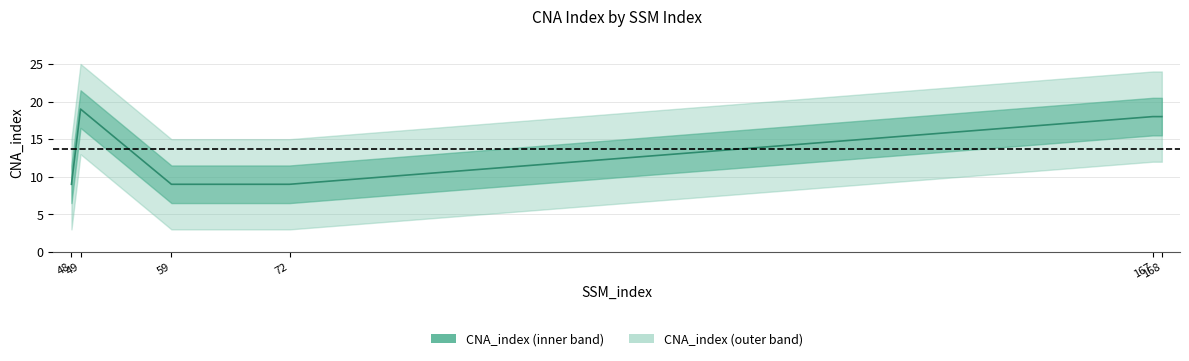

What is the maximum value shown in the chart?

19